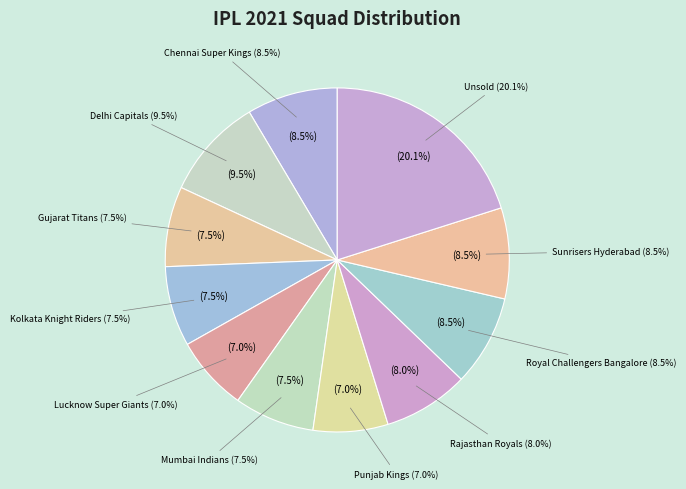

To the nearest percent, what is the combined percentage of Unsold and Lucknow Super Giants?

27%